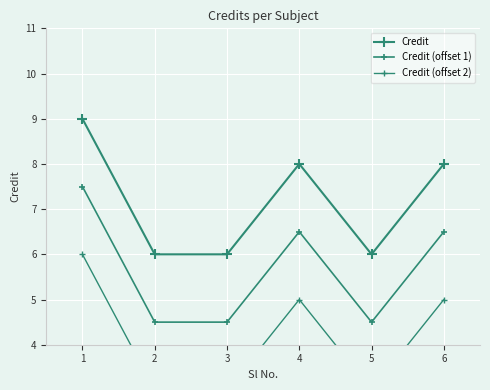

In Credit, how many points are lower than both neighbors (excluding endpoints)?

1